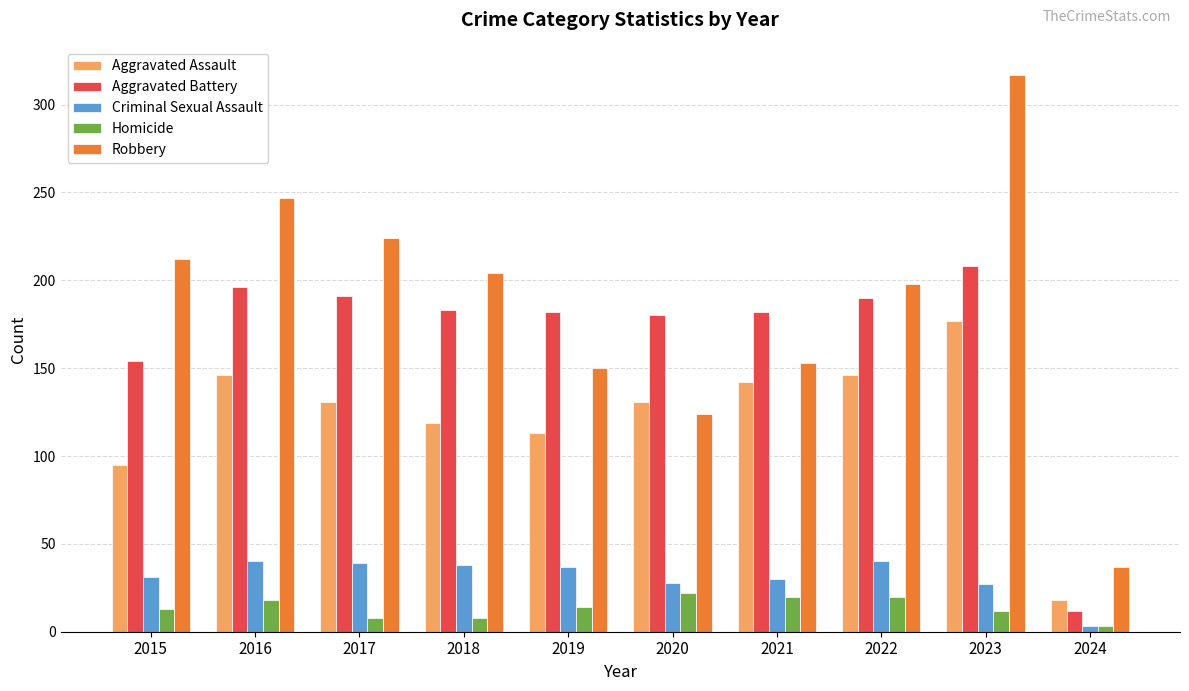

How many series are shown in this chart?

5